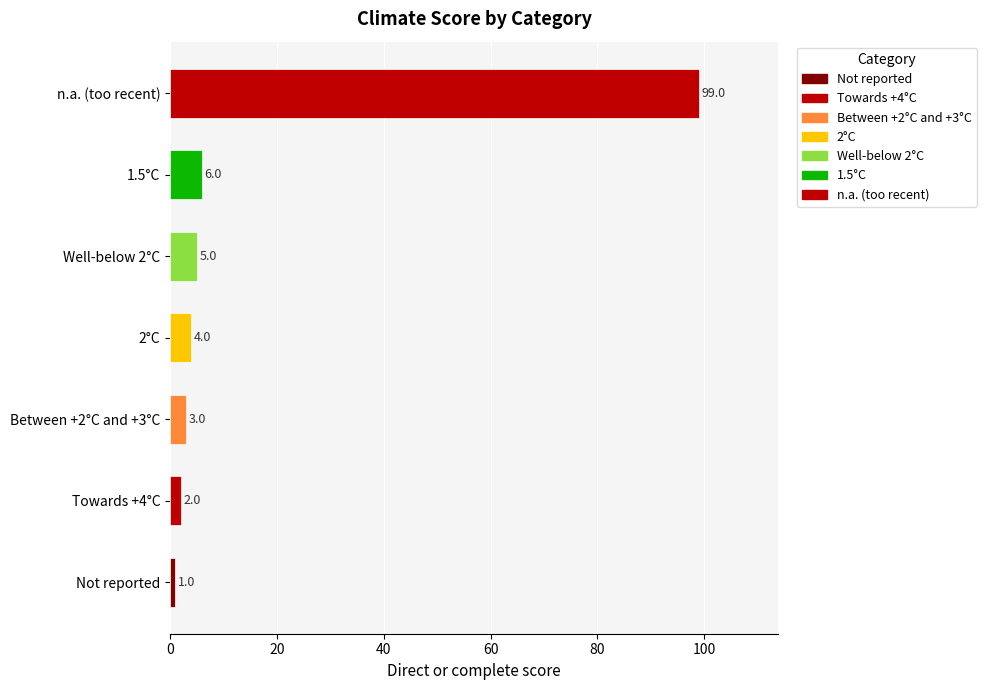

What is the change in value from Not reported to Between +2°C and +3°C?

+2